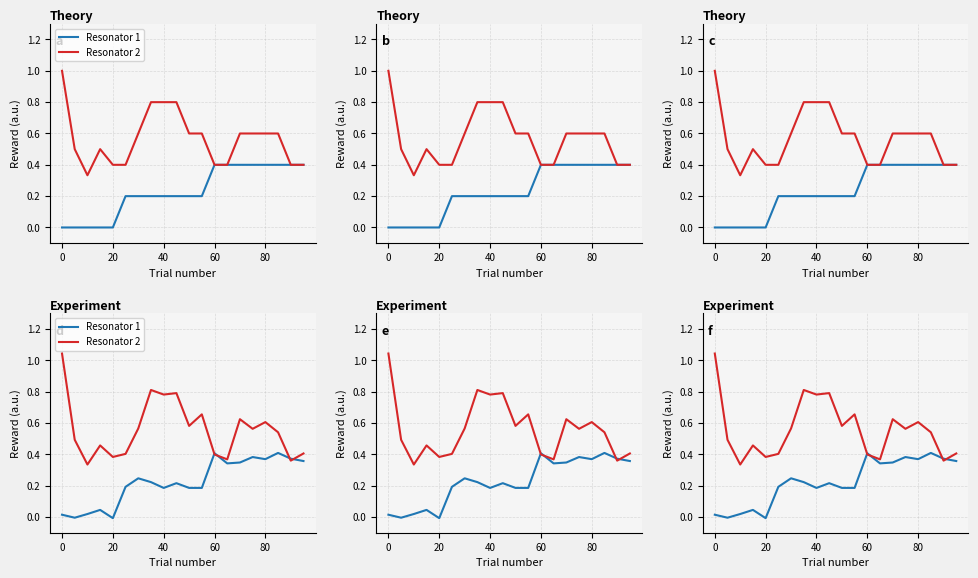

Is the value of Resonator 1 at 0 greater than the value of Resonator 2 at 18?

No